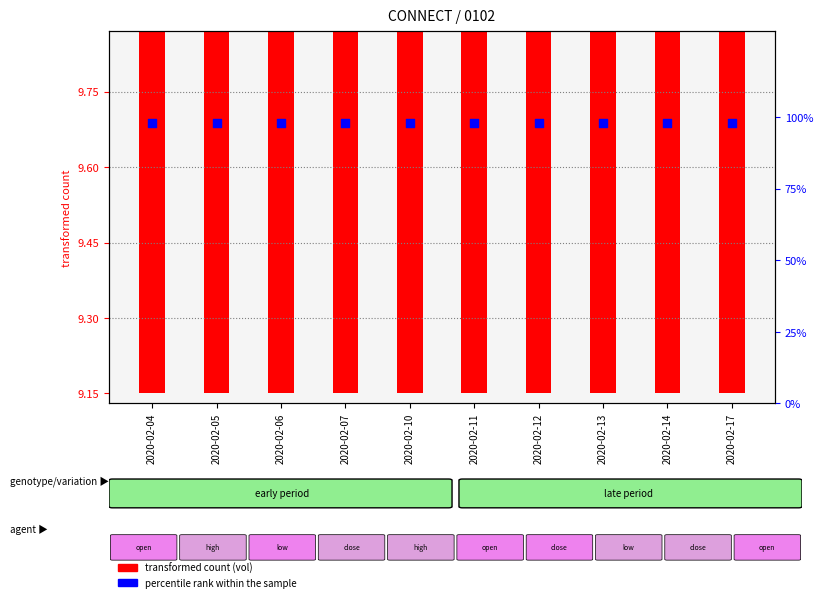

Which series contains the lowest Y value?

transformed count (vol scaled)